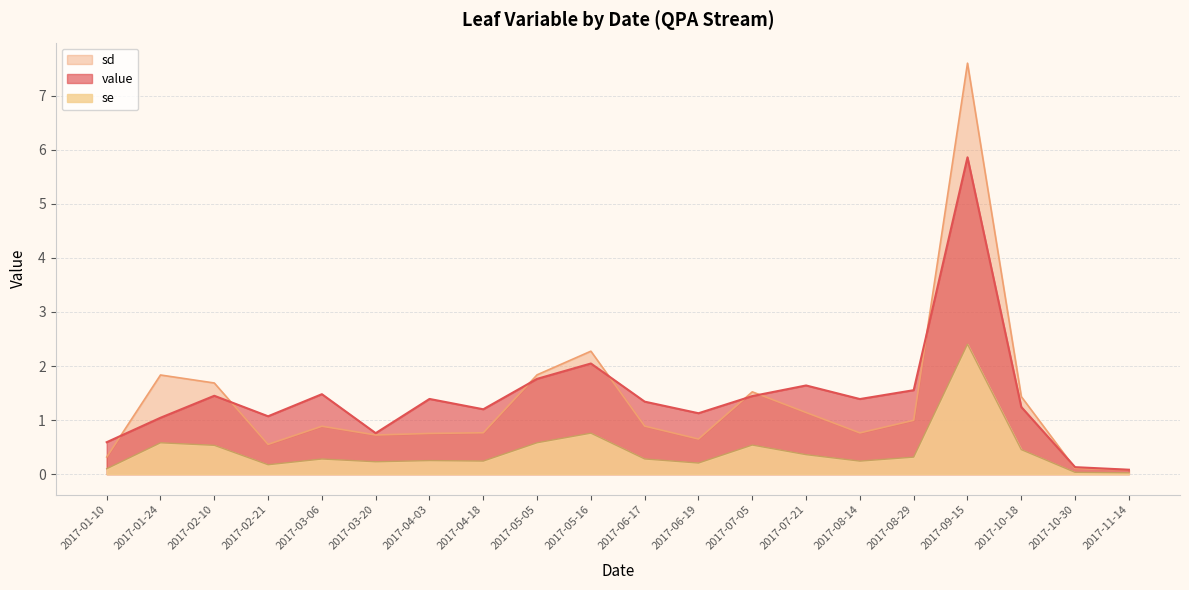

What is the sum of all value values?

28.6